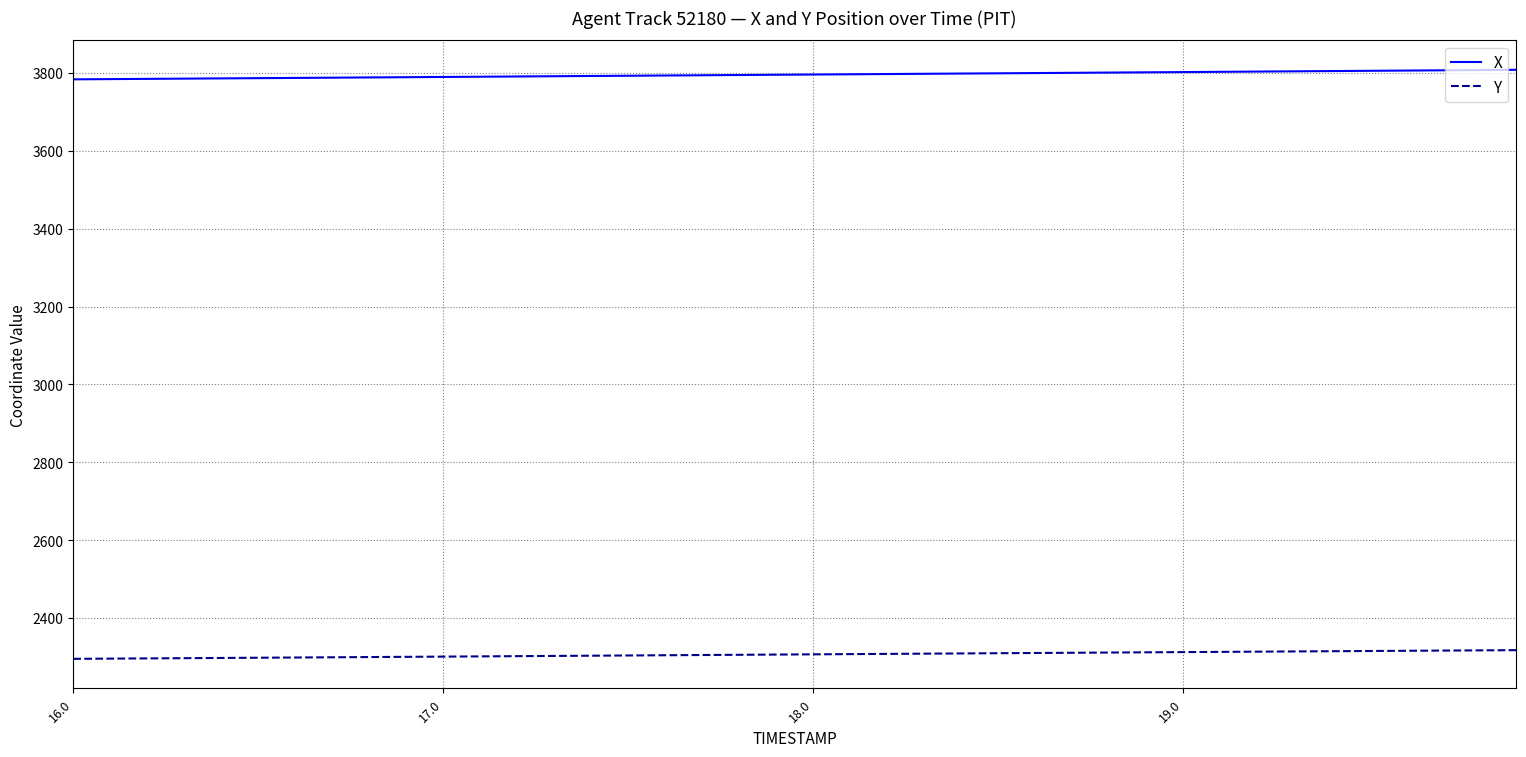

What is the highest value of the Y series?

2317.4